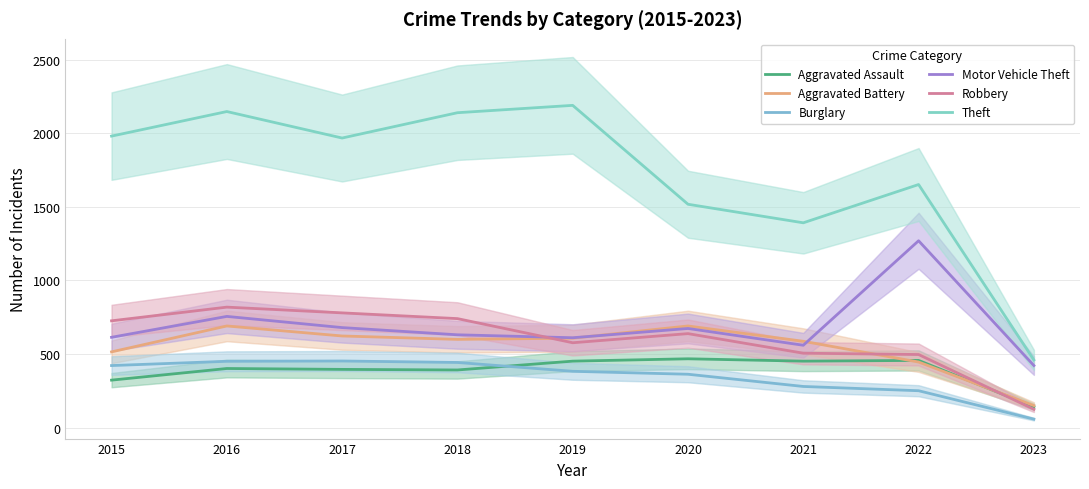

Rank the series at 2021 from lowest to highest value.

Burglary, Aggravated Assault, Robbery, Motor Vehicle Theft, Aggravated Battery, Theft